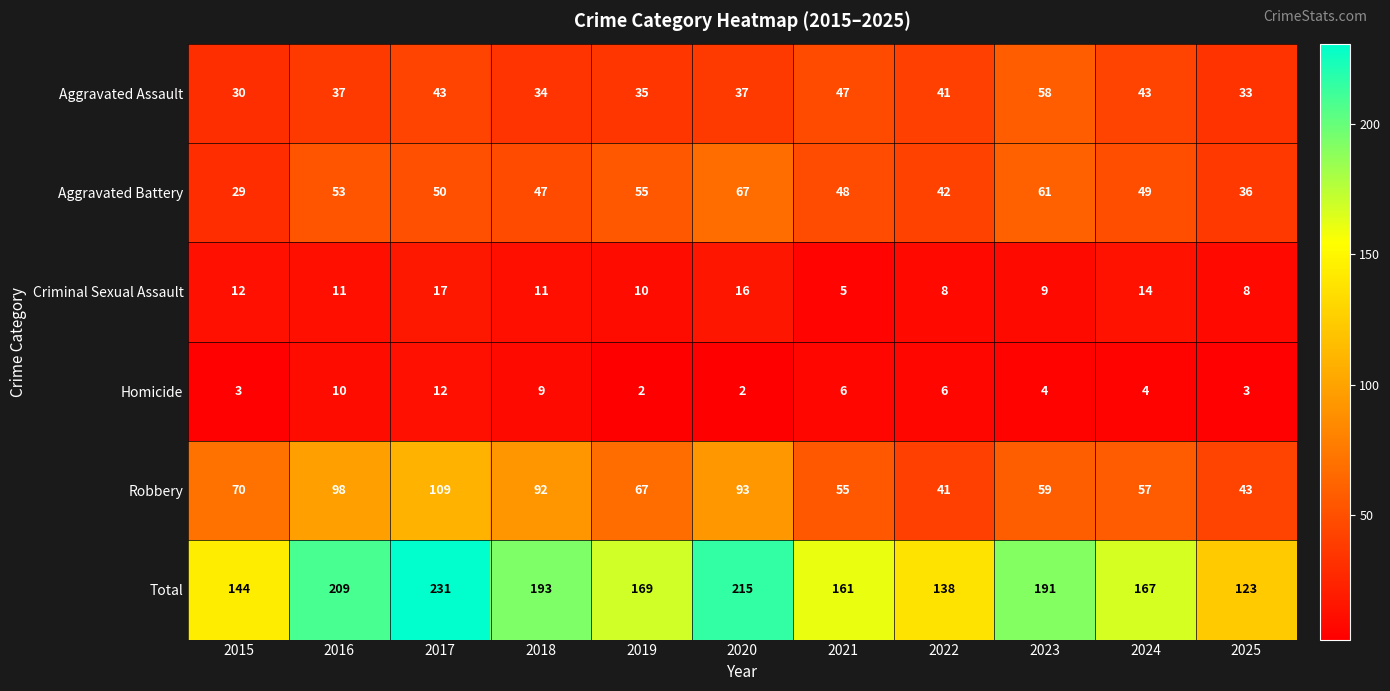

The Criminal Sexual Assault series shows 17 at 2017. True or false?

True